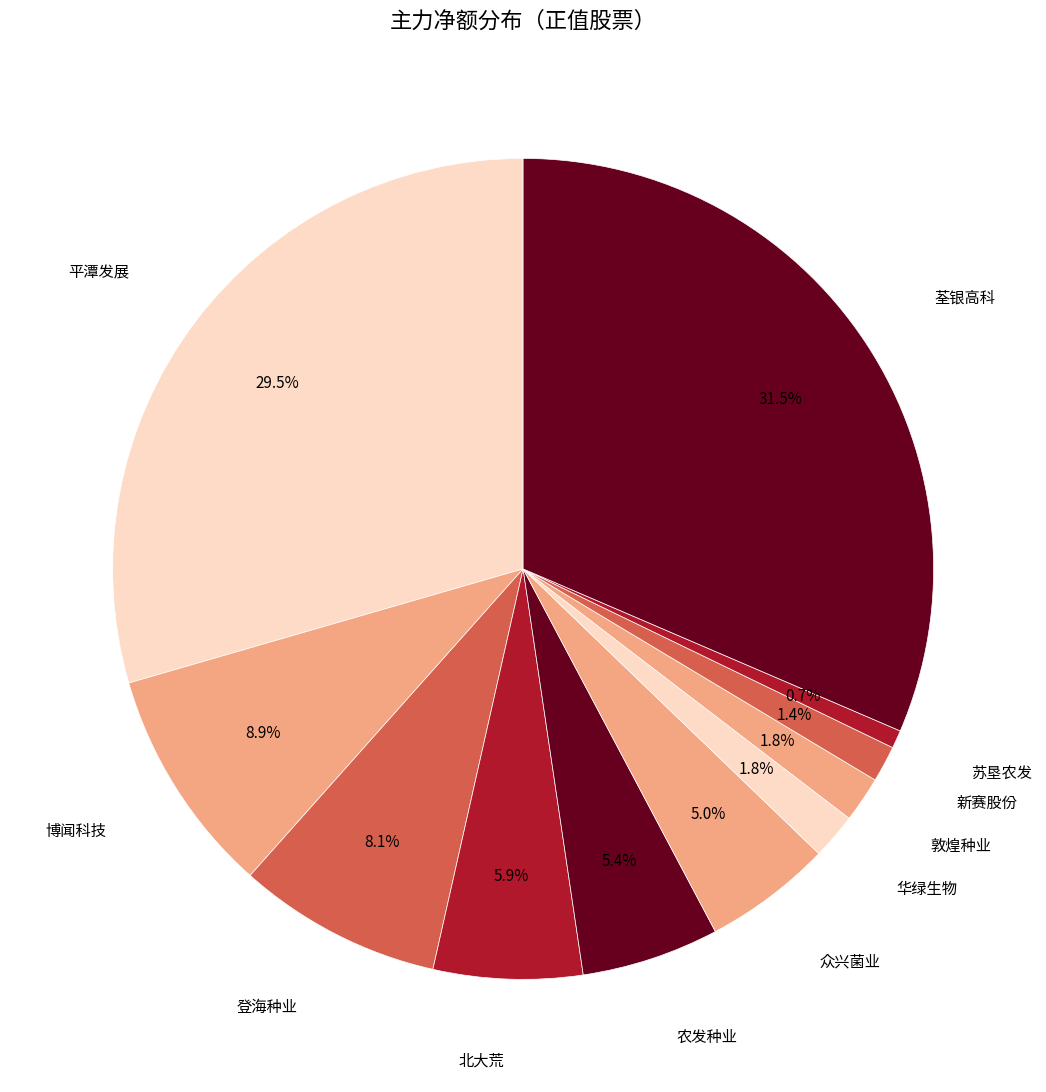

How many segments does this pie chart have?

11